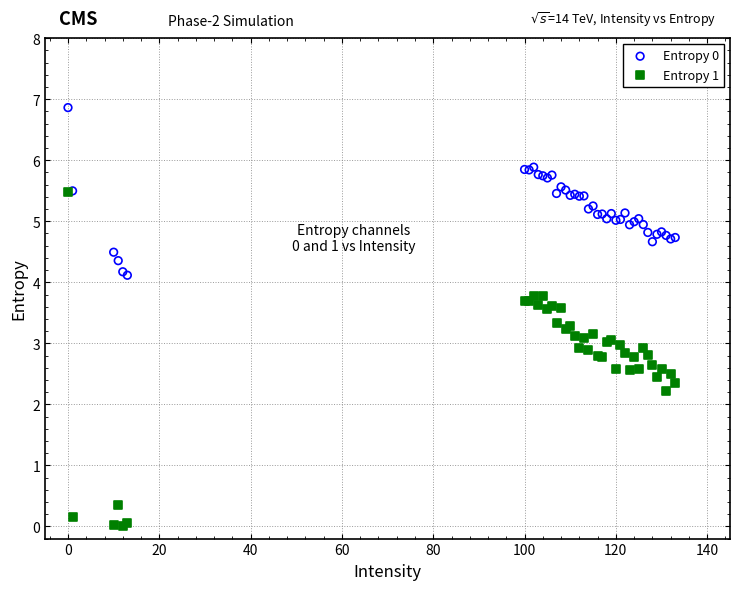

In the Entropy 1 series, what Y value is closest to 2?

2.2